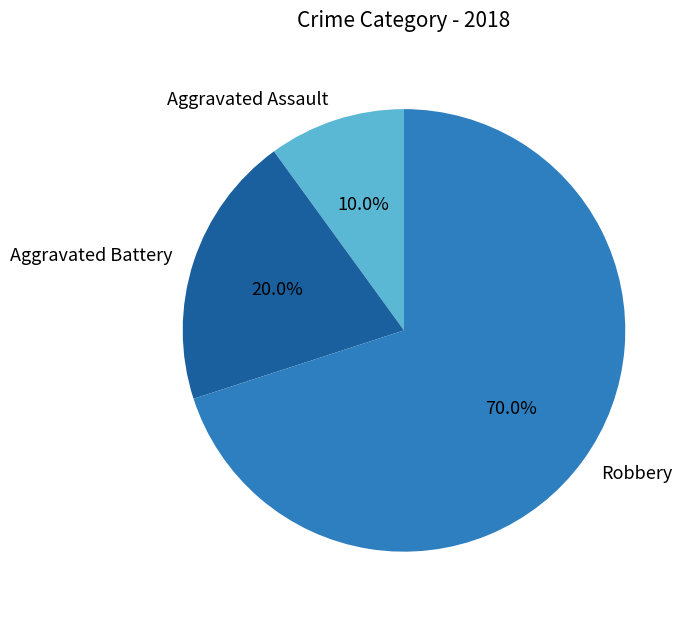

Is there any slice that represents more than half of the pie?

Yes